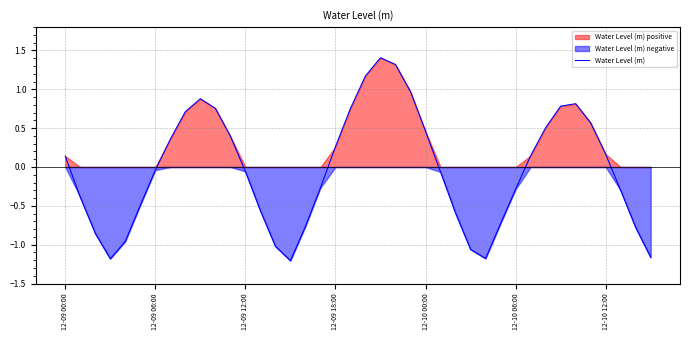

Reading left to right, transcribe all the data shown in this chart.

0.1	-0.4	-0.9	-1.2	-1.0	-0.5	-0.0	0.4	0.7	0.9	0.8	0.4	-0.1	-0.6	-1.0	-1.2	-0.8	-0.3	0.3	0.8	1.2	1.4	1.3	1.0	0.5	-0.1	-0.6	-1.1	-1.2	-0.7	-0.3	0.1	0.5	0.8	0.8	0.6	0.2	-0.3	-0.8	-1.2